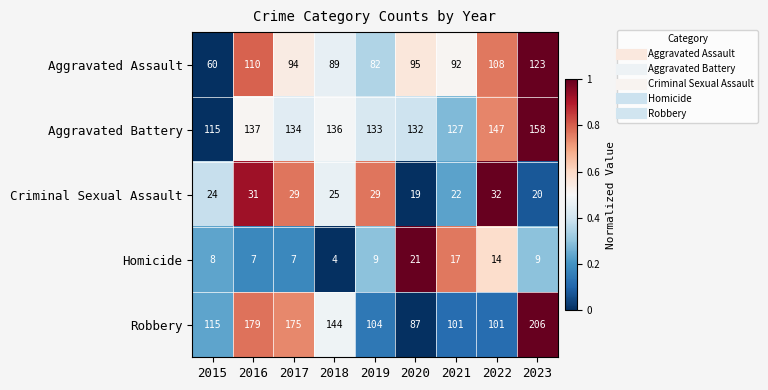

Is the value of Criminal Sexual Assault at 2021 greater than the value of Robbery at 2018?

No